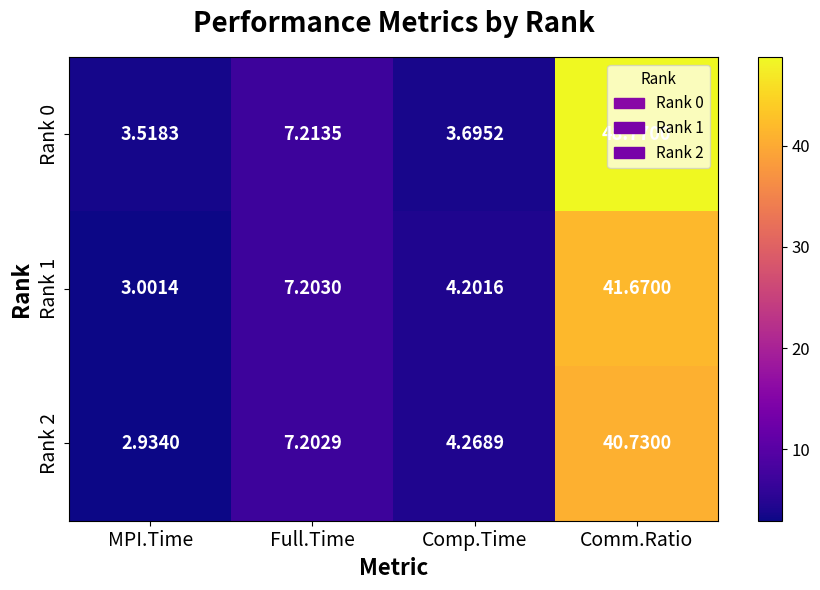

At which label does Rank 1 first exceed 7?

Full.Time